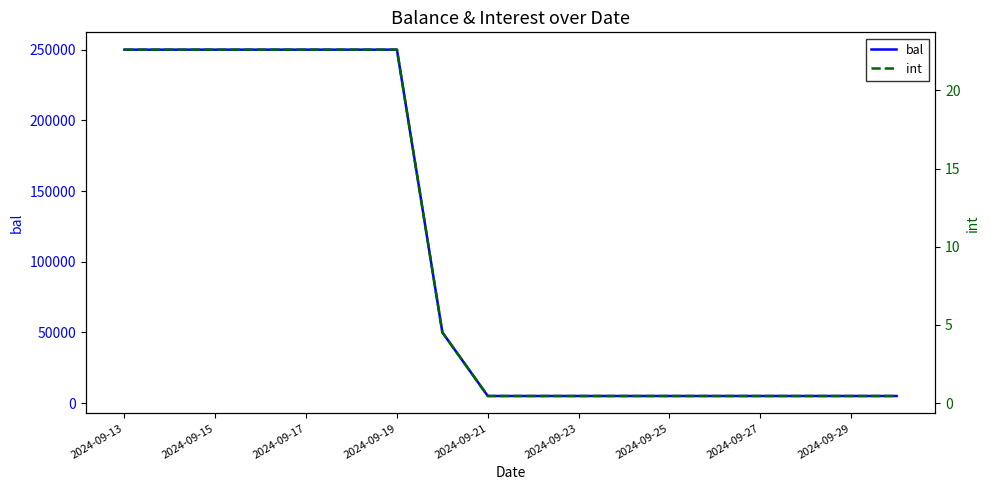

Reading right to left, extract all data points from this chart.

bal: 5000.0	5000.0	5000.0	5000.0	5000.0	5000.0	5000.0	5000.0	5000.0	5000.0	50000.0	250000.0	250000.0	250000.0	250000.0	250000.0	250000.0	250000.0
int: 0.5	0.5	0.5	0.5	0.5	0.5	0.5	0.5	0.5	0.5	4.5	22.6	22.6	22.6	22.6	22.6	22.6	22.6